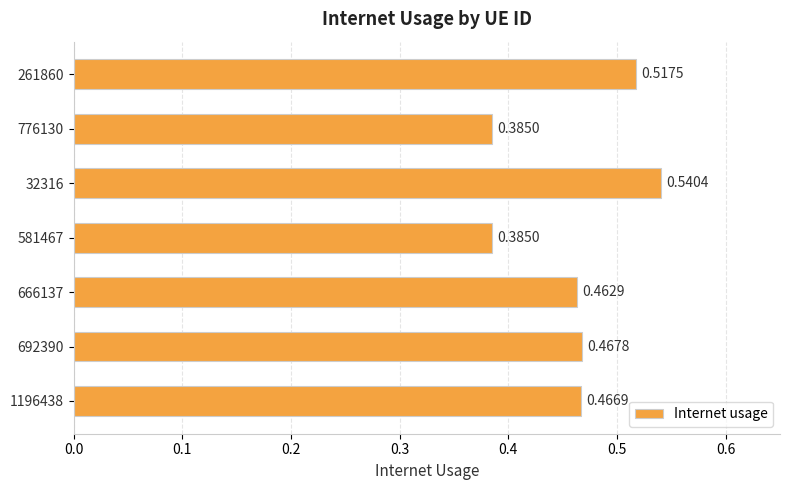

What is the sum of all values?

3.2